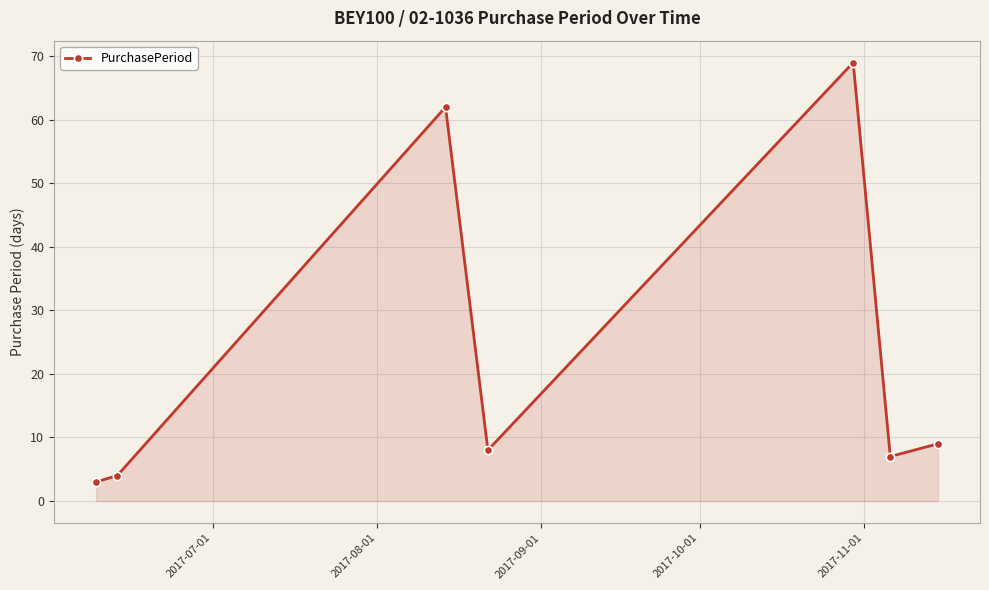

Reading right to left, extract all data points from this chart.

9	7	69	8	62	4	3